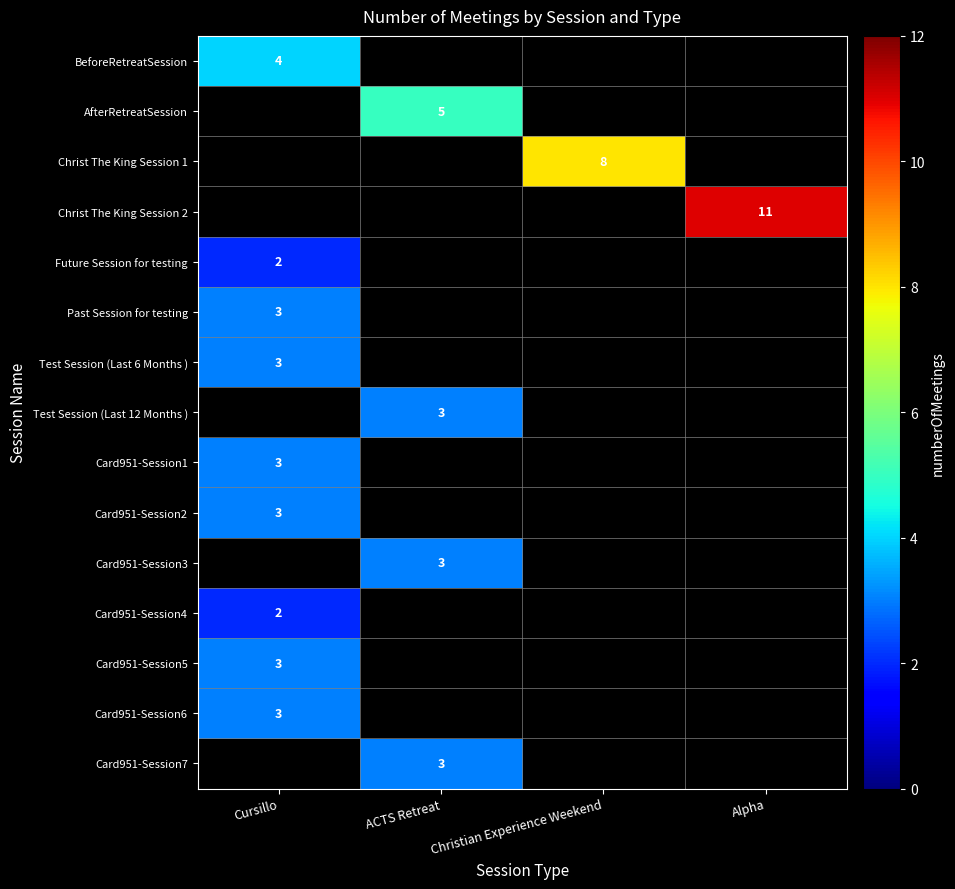

Which category has the highest value in the Card951-Session7 series?

Cursillo